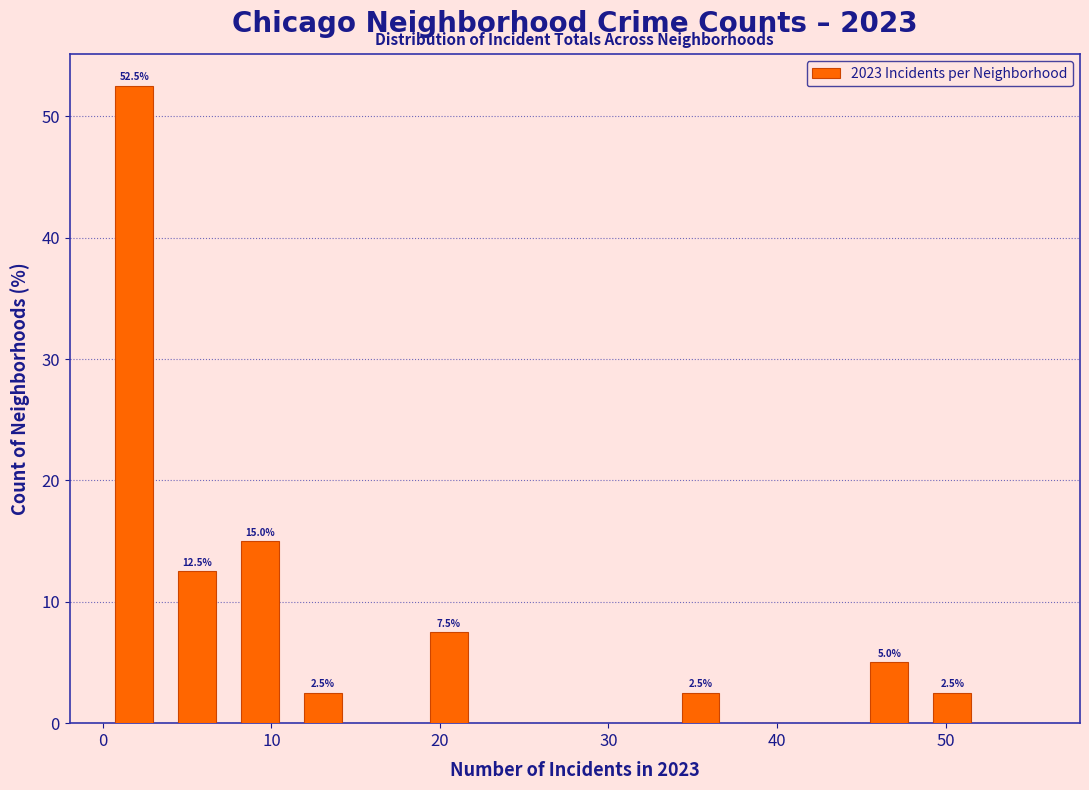

Read against the x-axis, roughly where is the centre of the tallest bar?

2